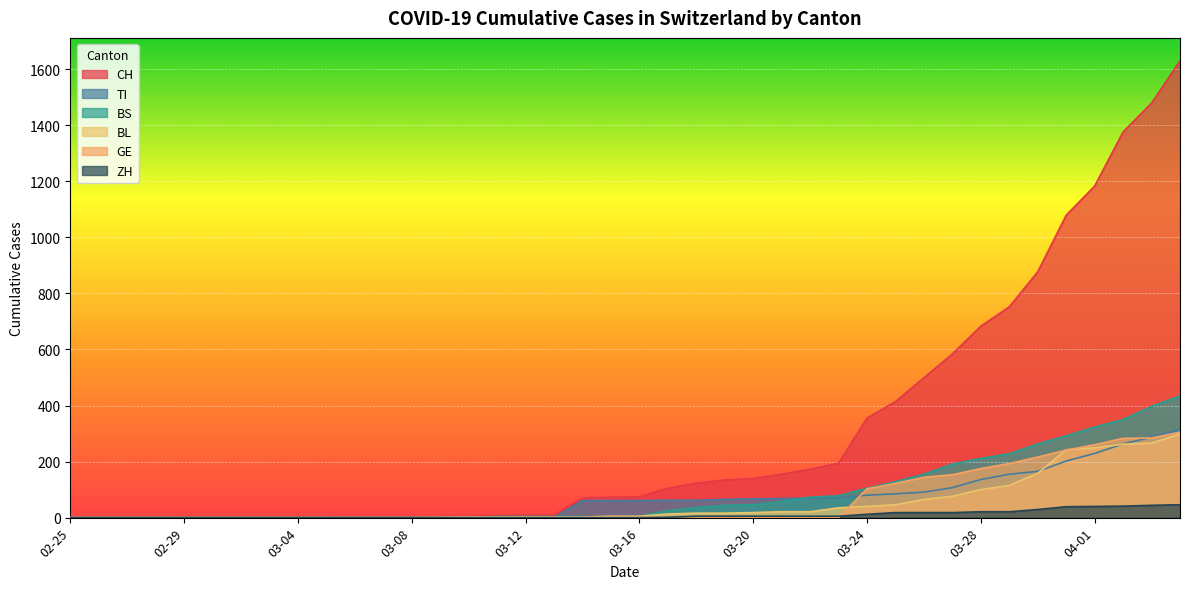

True or false: BL and ZH cross at least once.

False